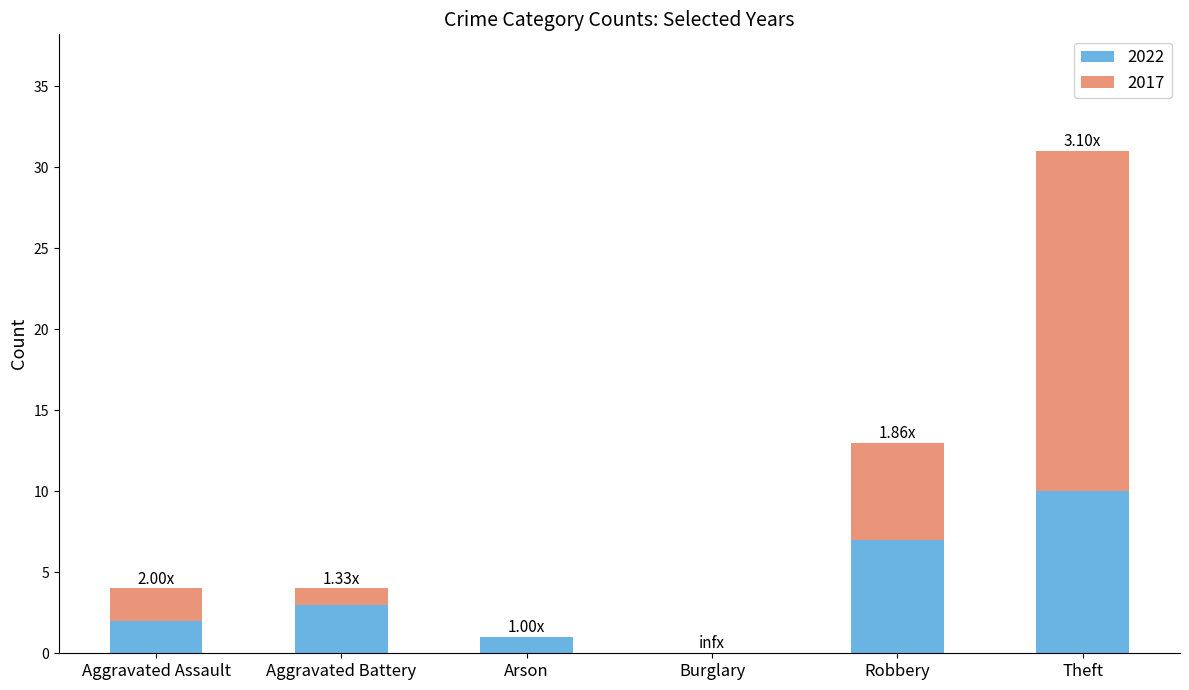

At which category is the sum across all series the highest?

Theft